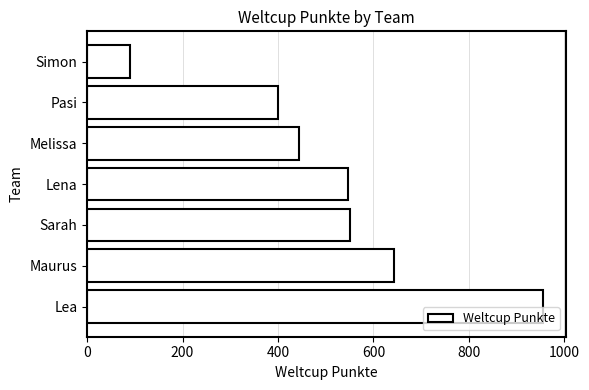

At which category does the chart reach its peak across all series?

Lea